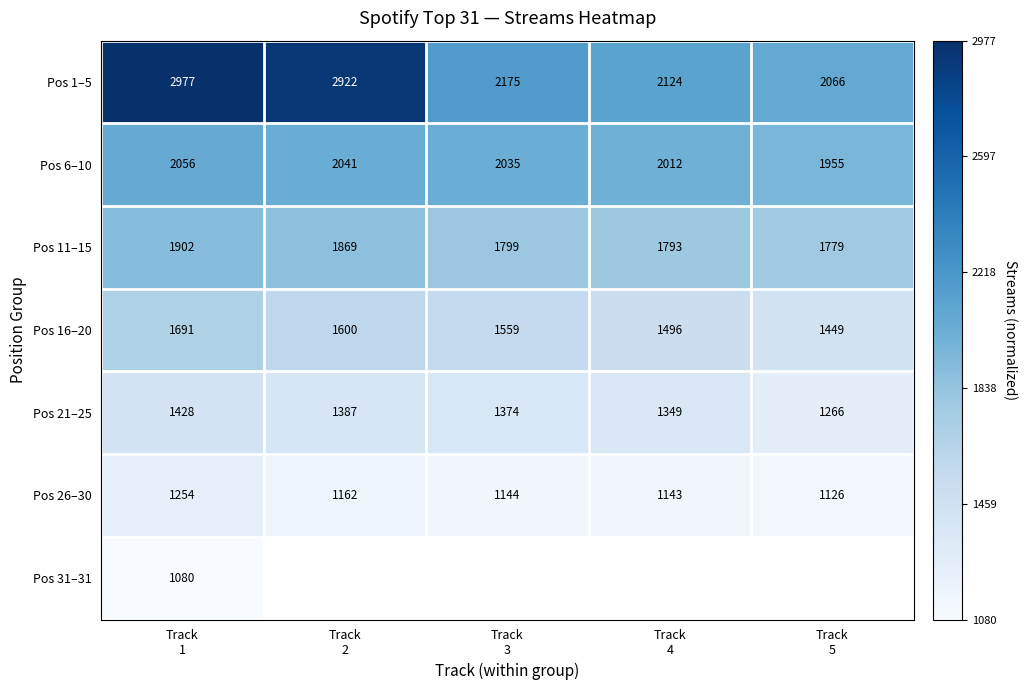

What is the lowest value of the Pos 1–5 series?

2066